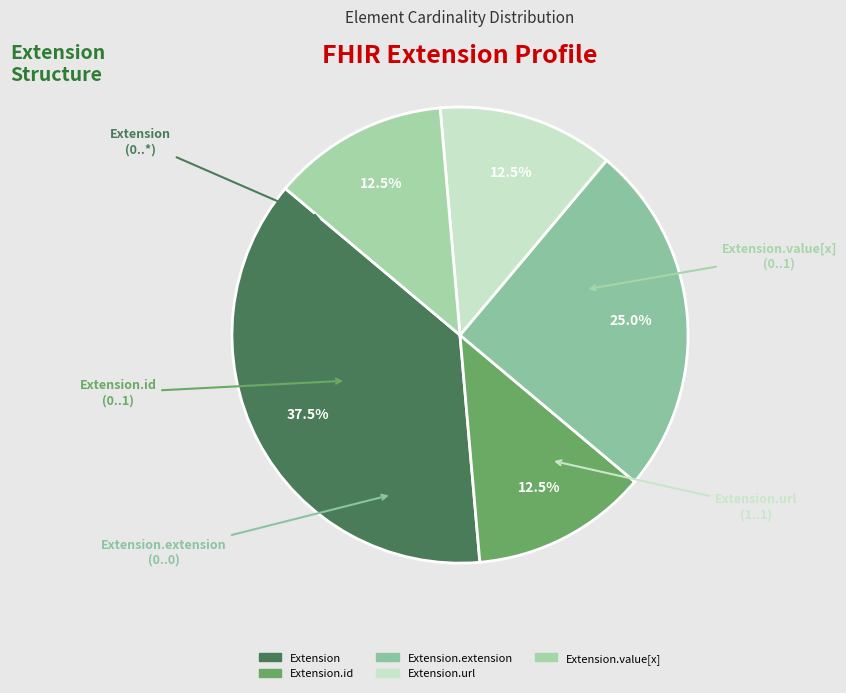

How many segments does this pie chart have?

5